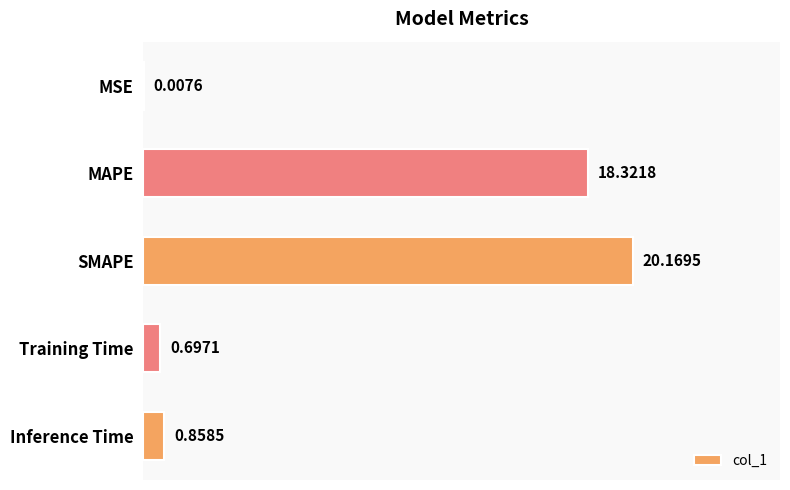

Where is the data nearest to the value 10?

MAPE